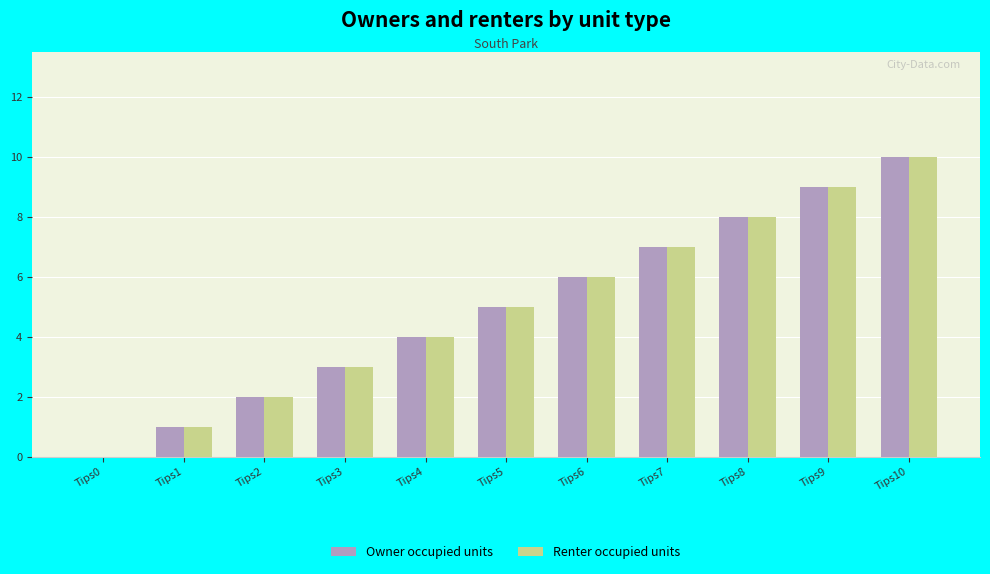

At which label is Owner occupied units closest to 5?

Tips5